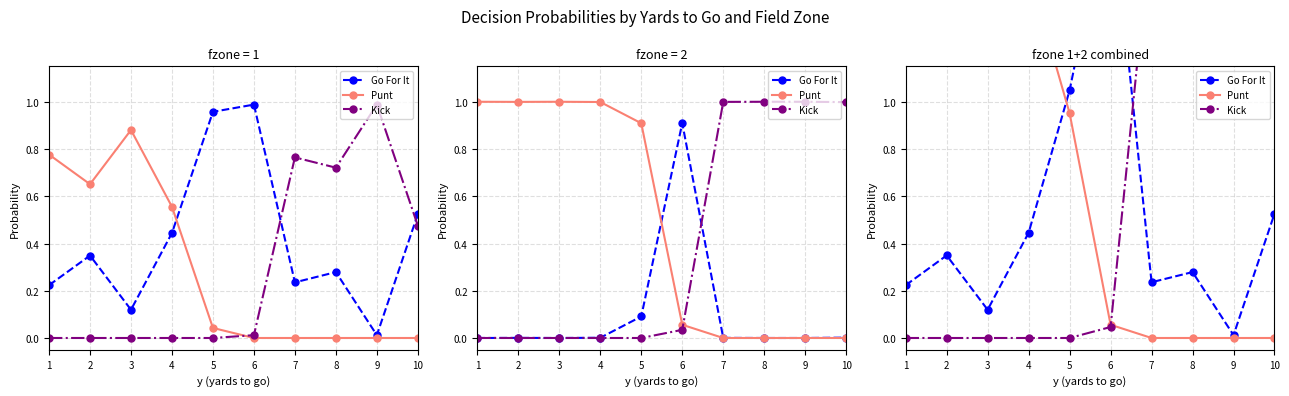

How many times do Go For It and Punt cross each other?

1